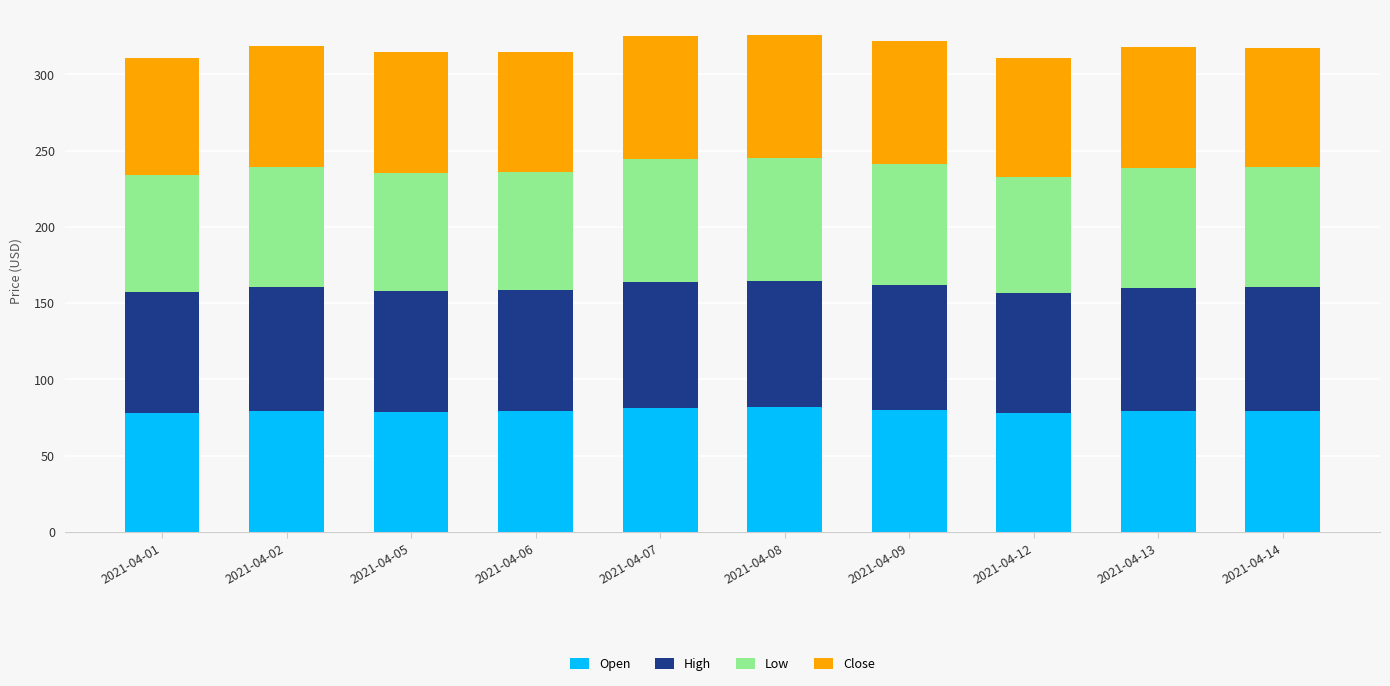

What is the lowest value of the Open series?

77.8